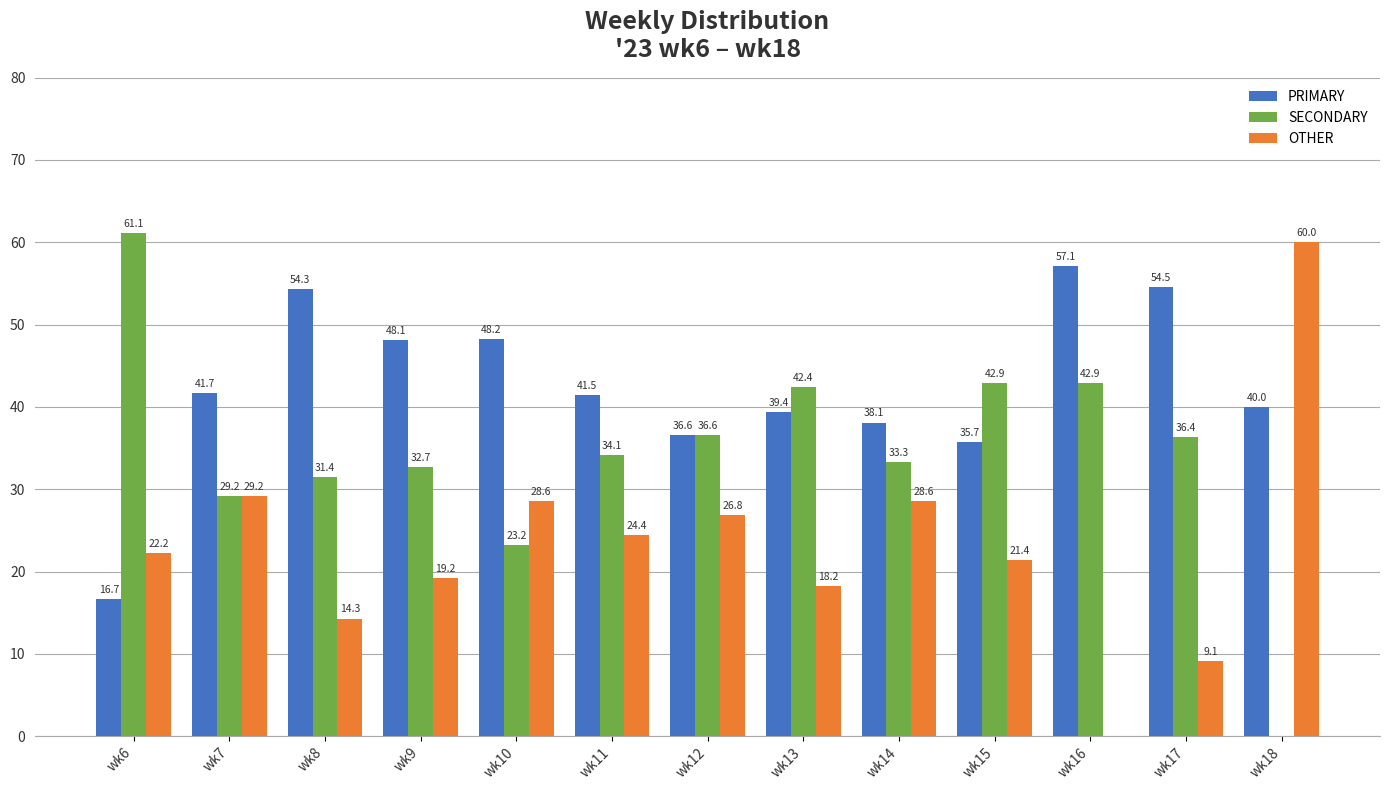

What is the total value across all series at wk6?

100.0